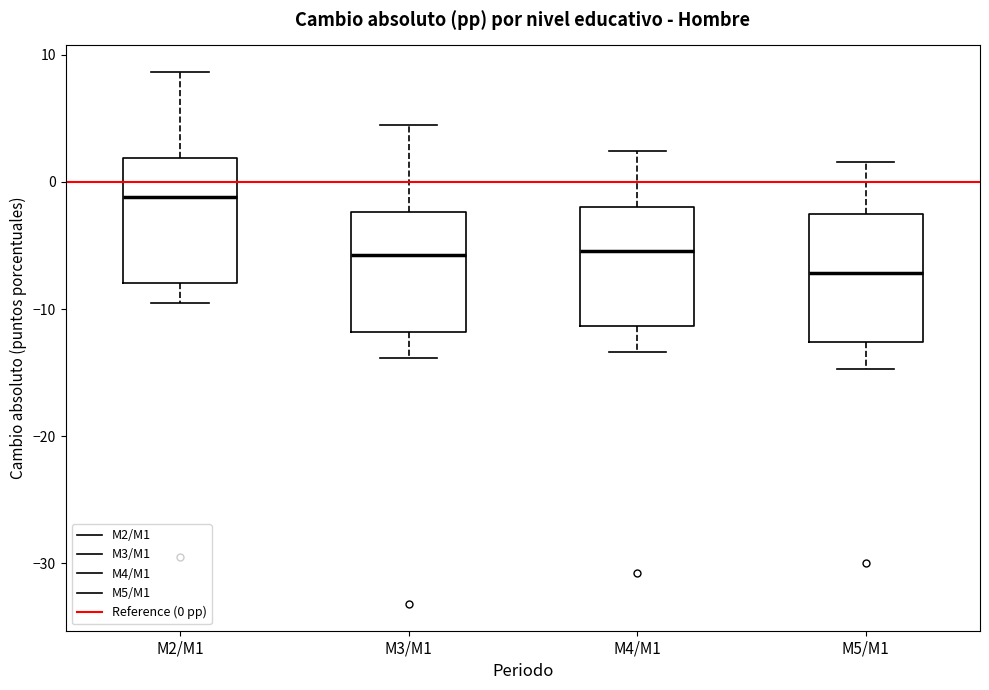

Where does the lower whisker of the box for M5/M1 end on the y-axis? The values are not printed on the chart, so give them approximately, as read against the axis.

-15